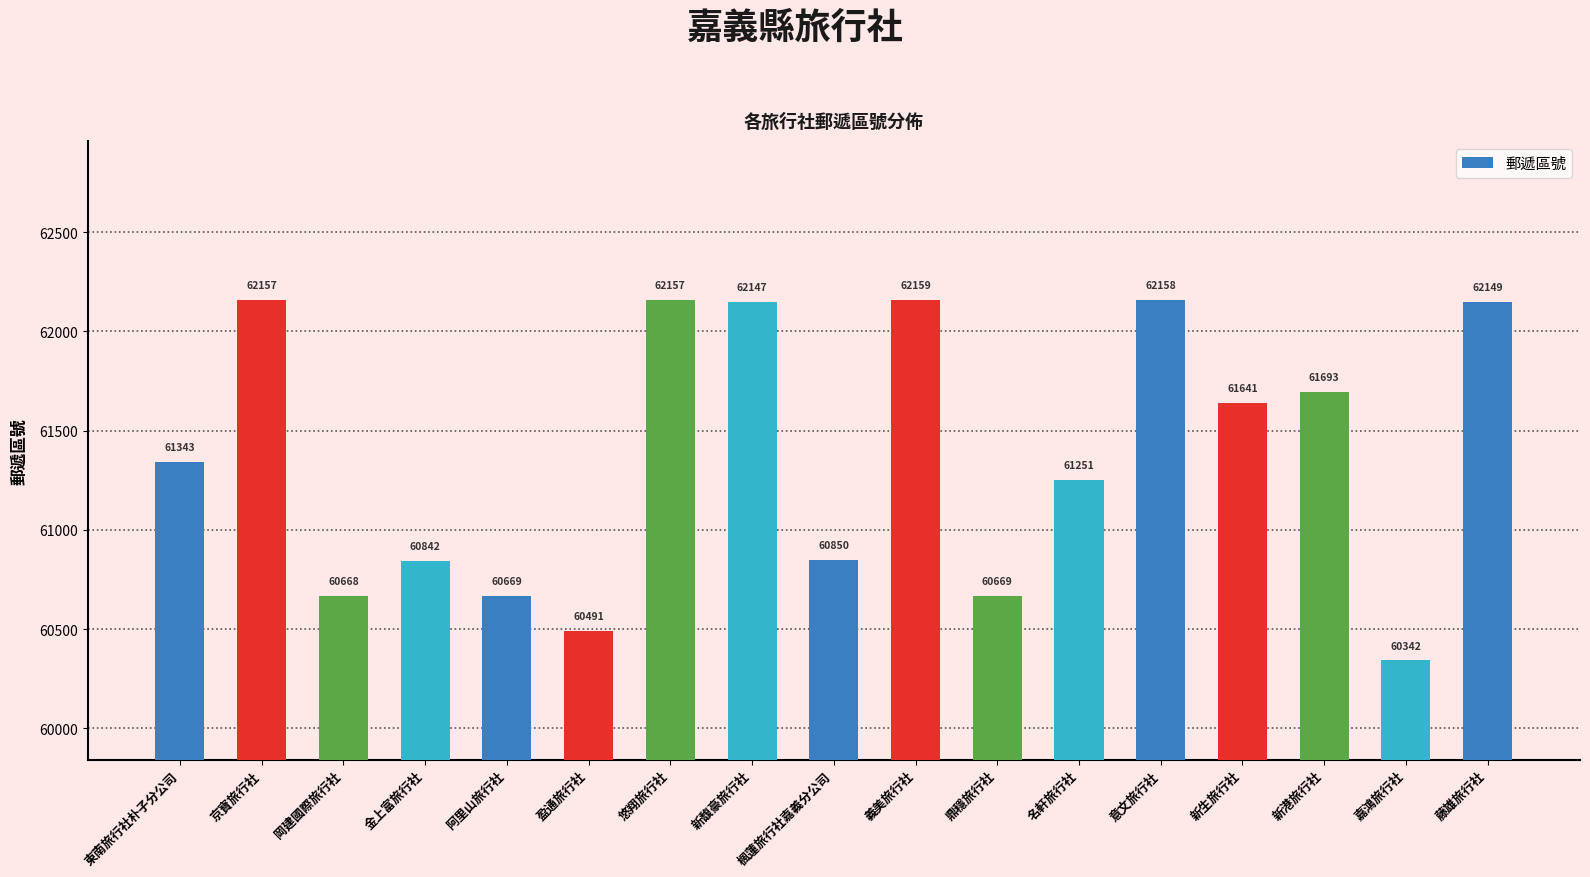

True or false: the data shows 97830 at 藤雄旅行社.

False